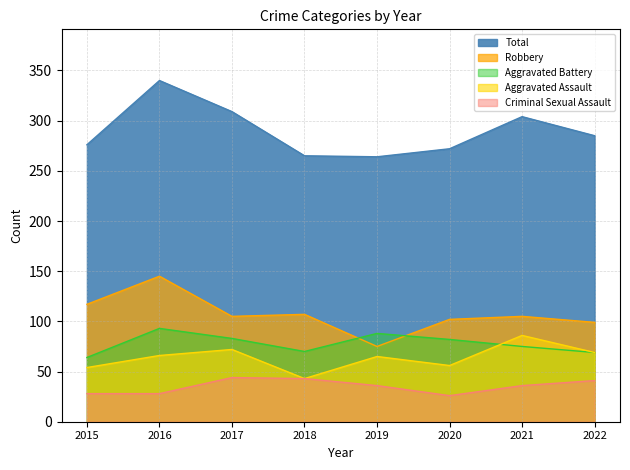

What is the value of the Criminal Sexual Assault point at the 4th from the left?

43